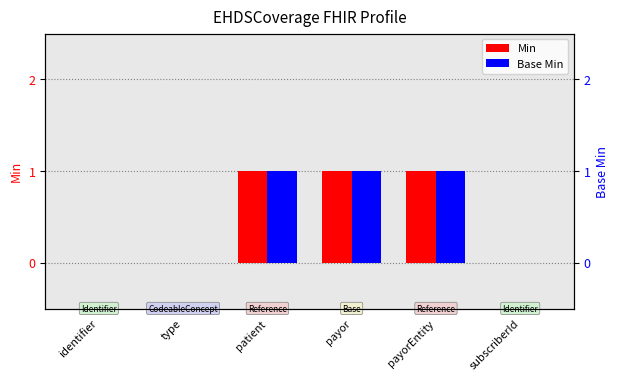

What position from the left is payor?

4